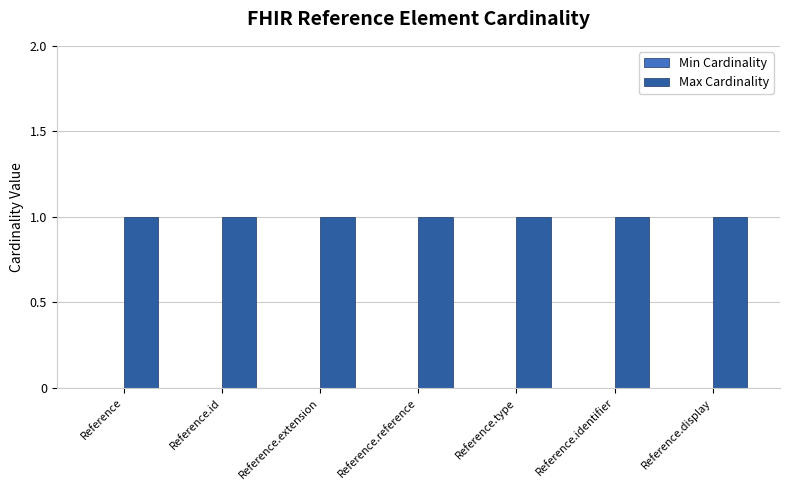

What is the average value of the Max Cardinality series?

1